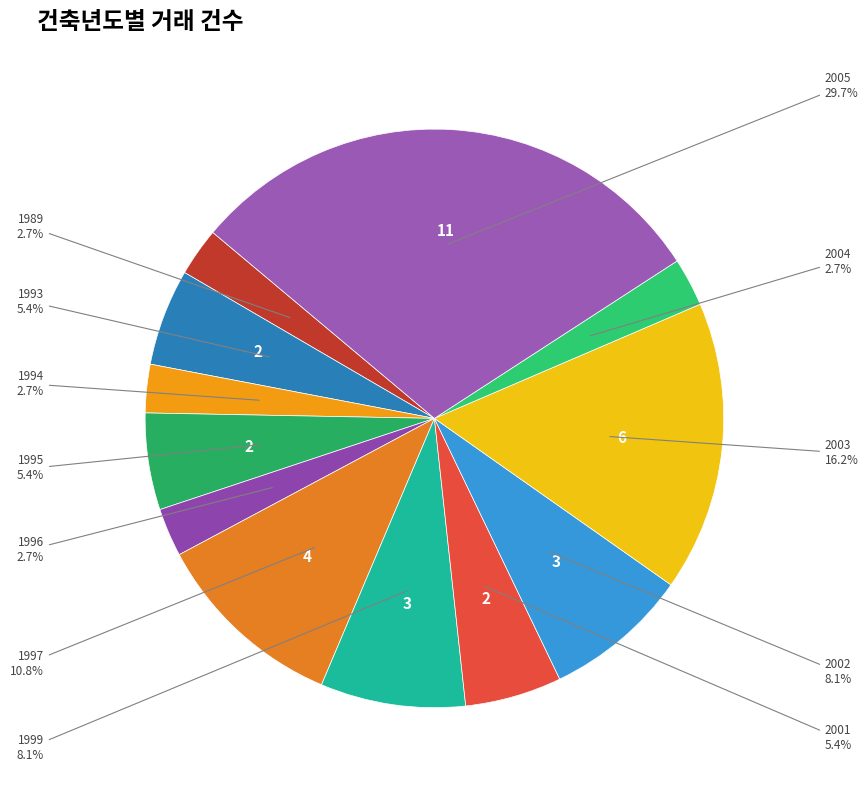

What is the largest slice in the pie chart?

2005